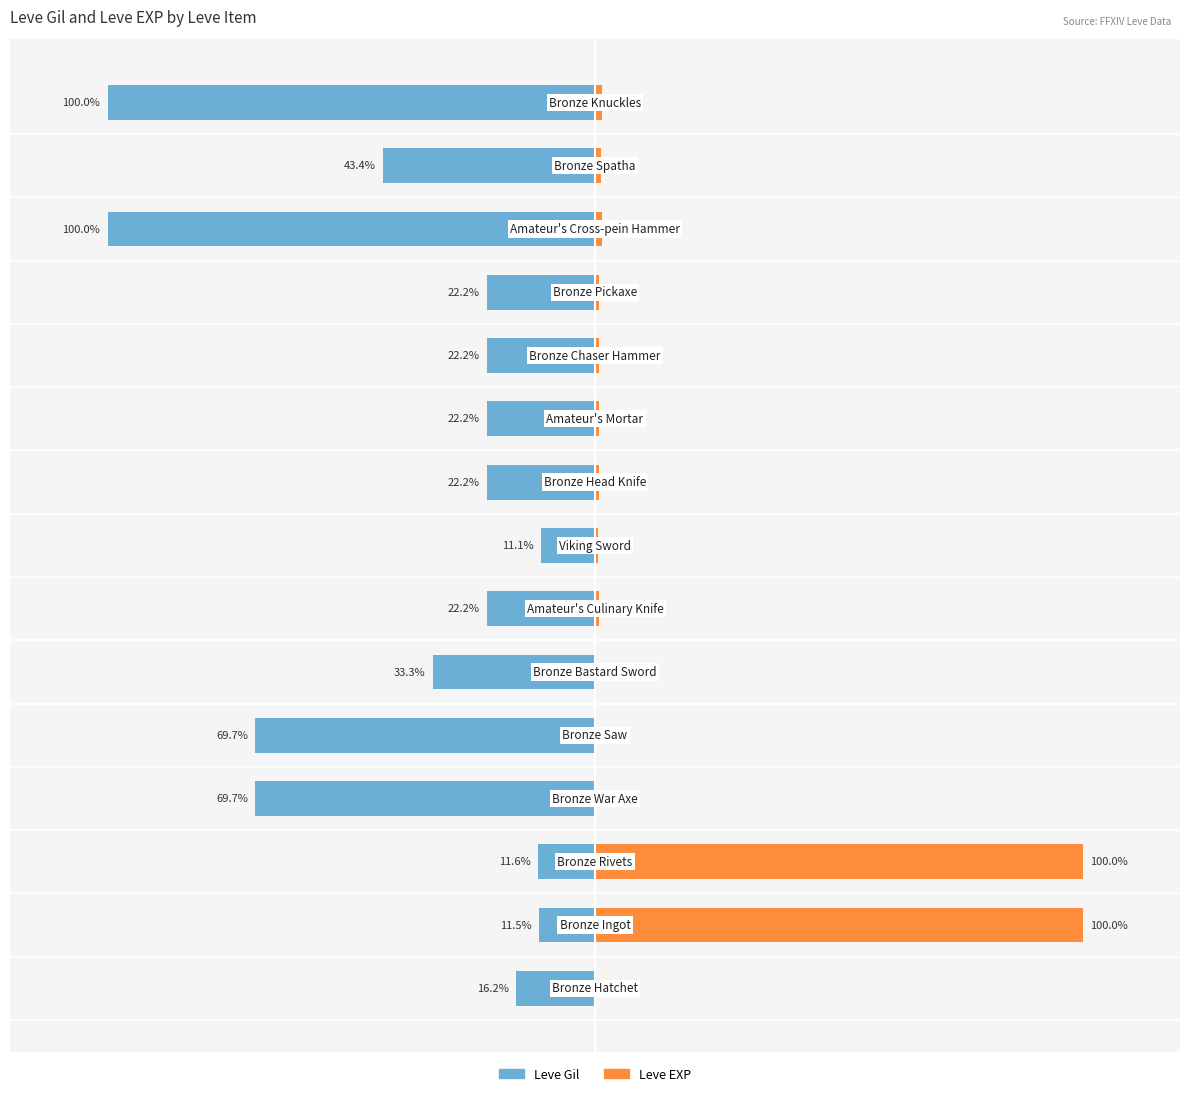

How many data points in Leve Gil are less than -22?

11